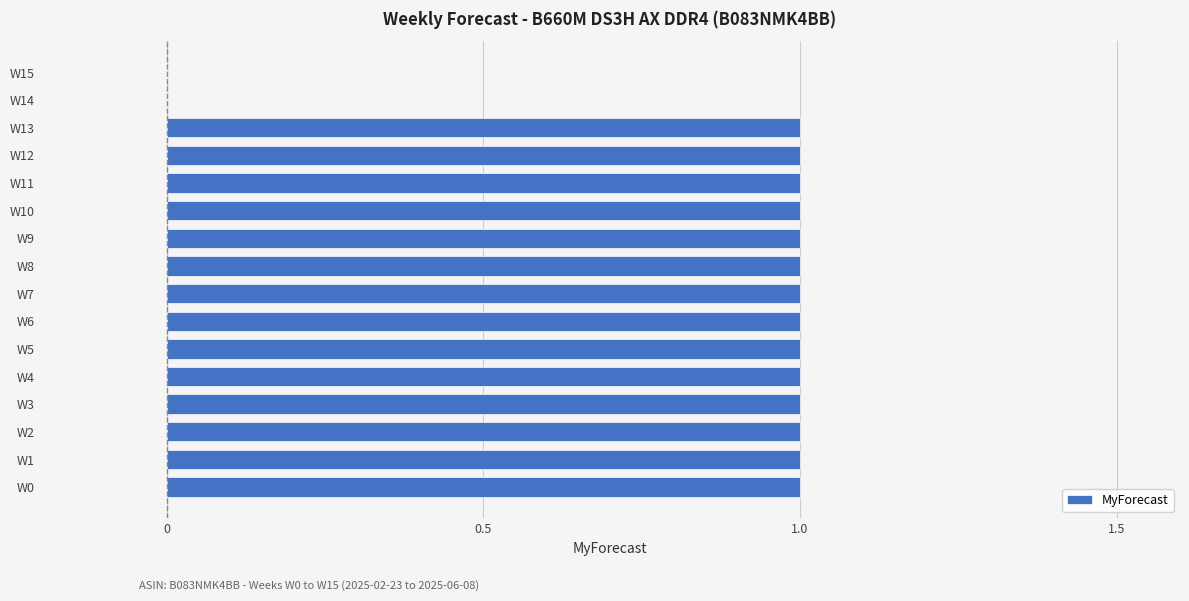

What is the sum of all values?

14